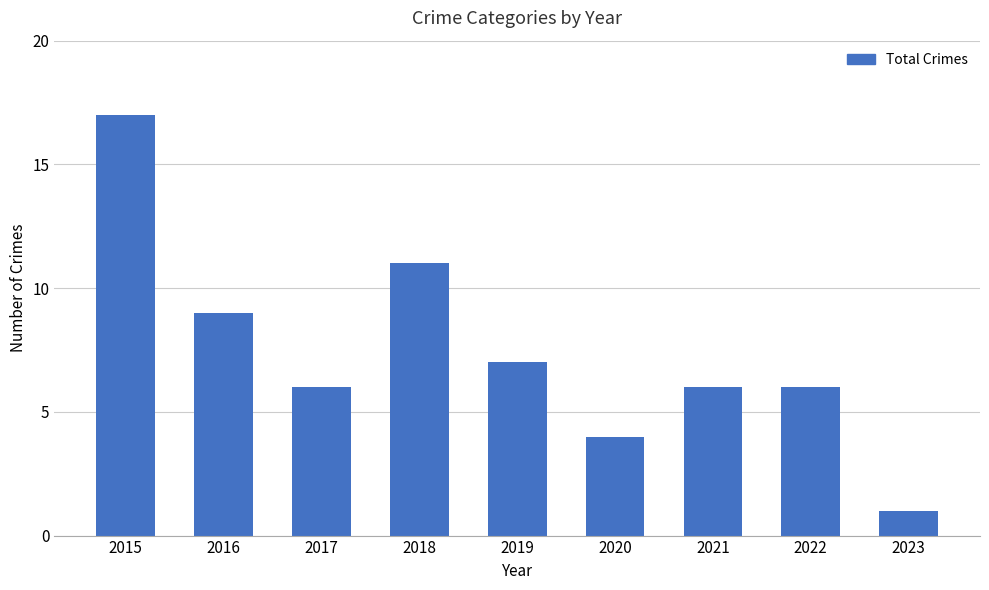

How many categories are shown in the chart?

9